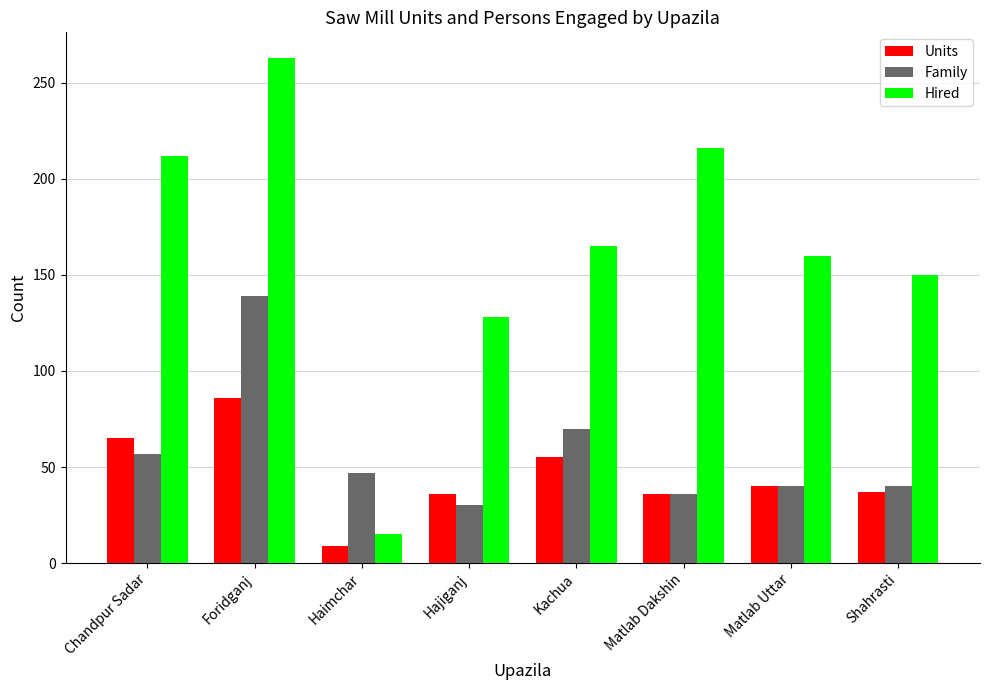

What is the sum of the Family values at Kachua and Haimchar?

117